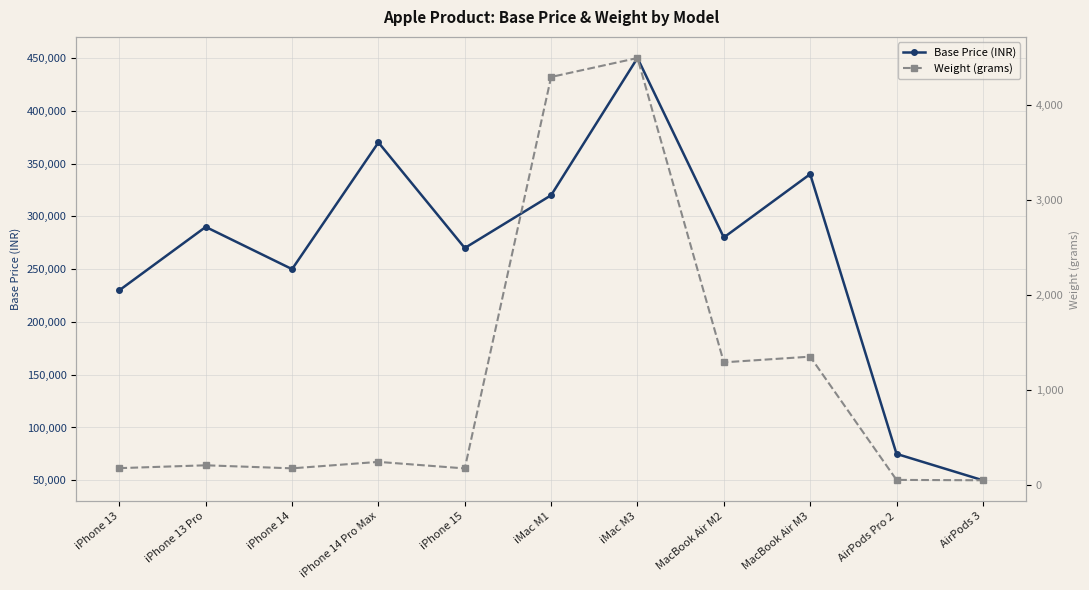

True or false: Weight (grams) and Base Price (INR) cross at least once.

False